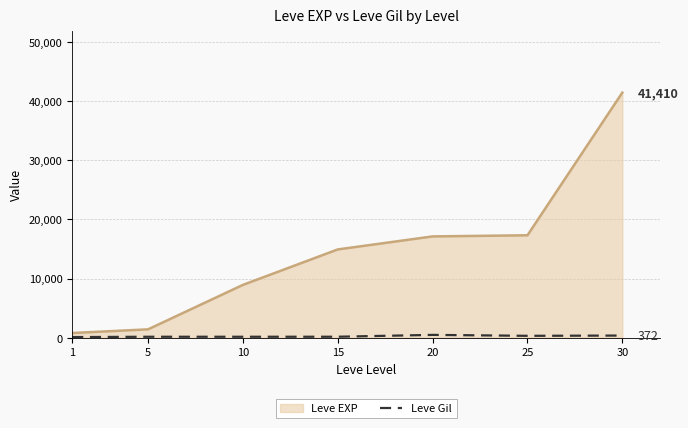

The value of Leve EXP at 20 is 17120. True or false?

True